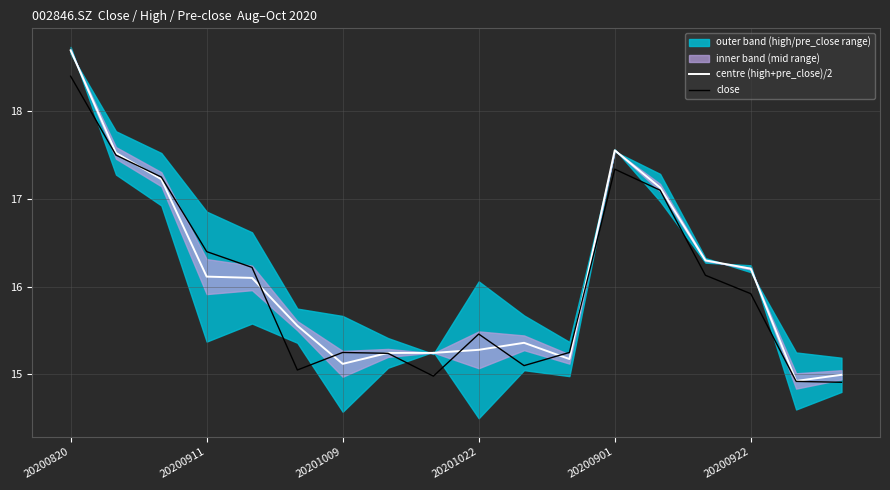

What is the highest value of the close series?

18.4